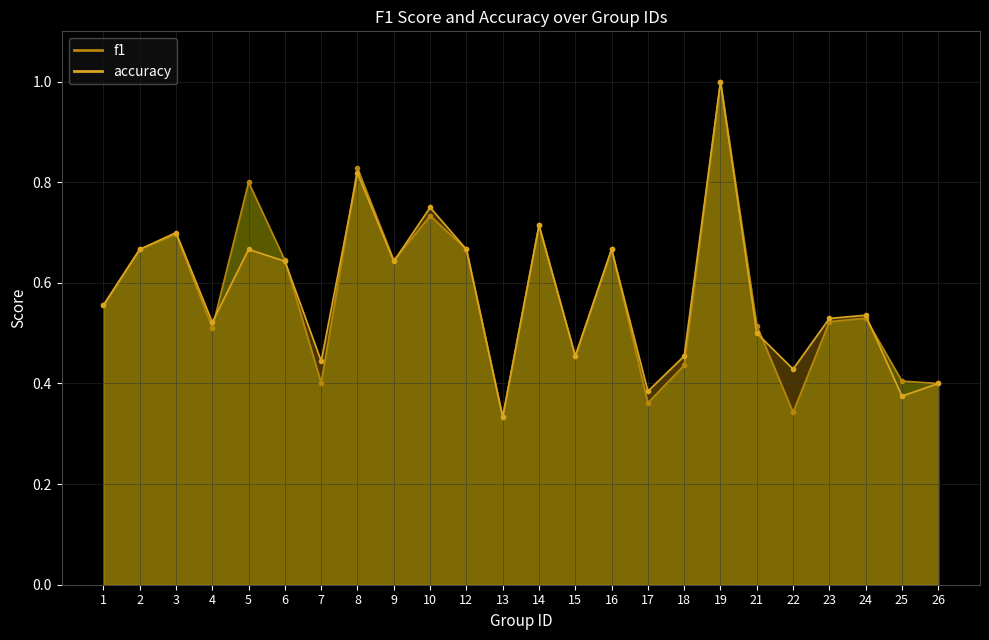

At which category does the chart reach its minimum across all series?

13